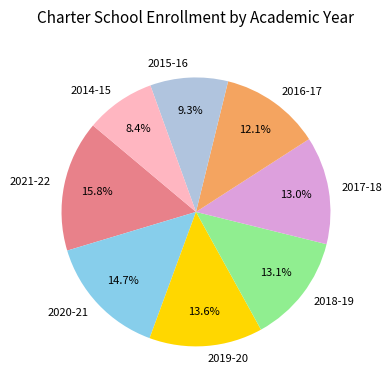

Do 2020-21 and 2018-19 together represent more than half of the pie?

No